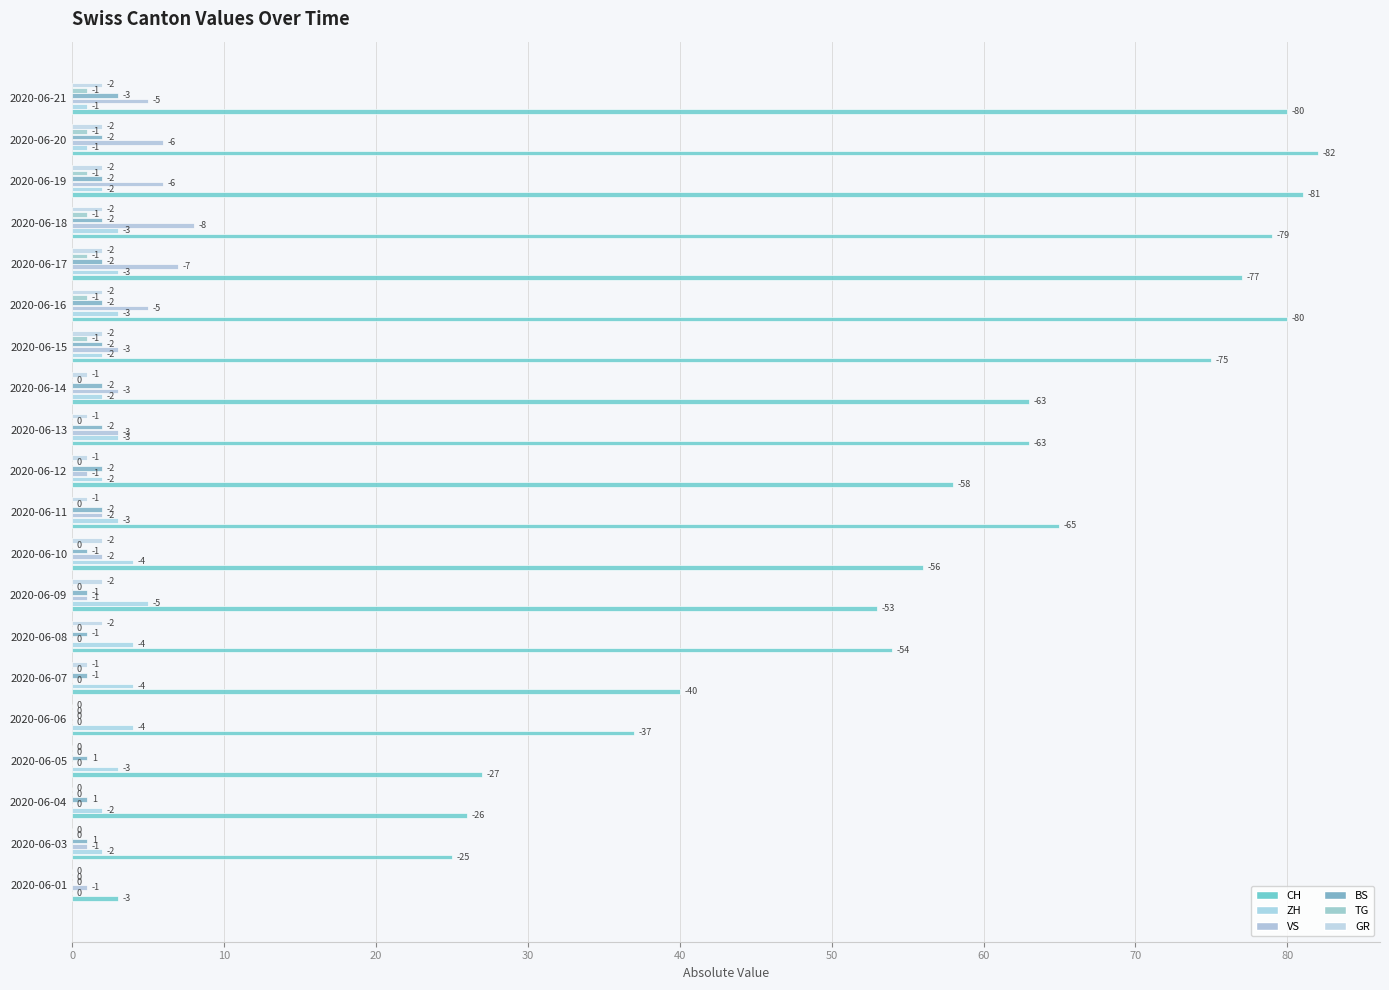

At which label does TG reach its peak?

2020-06-15